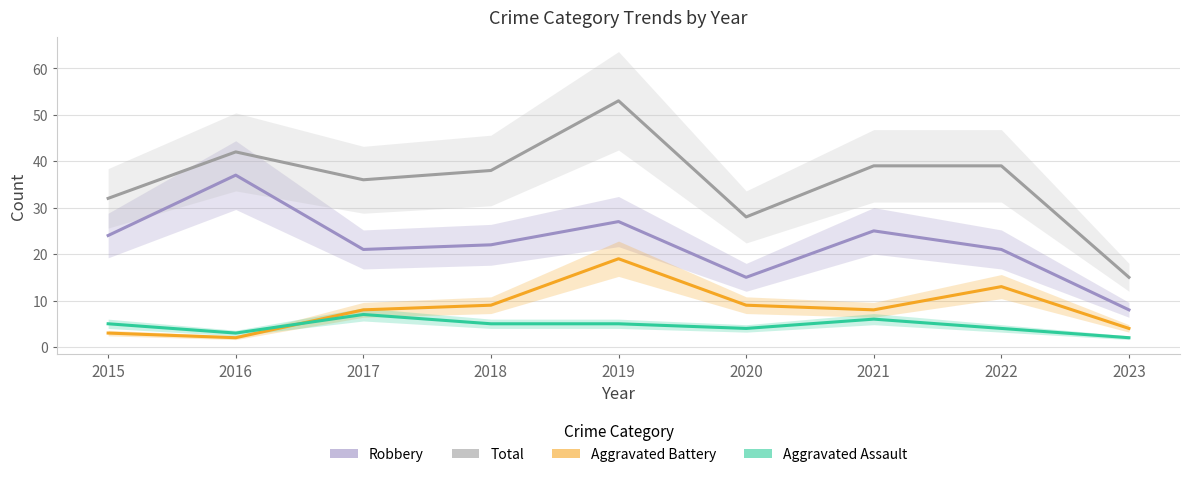

Is it true that Robbery equals 37 at 2018?

False